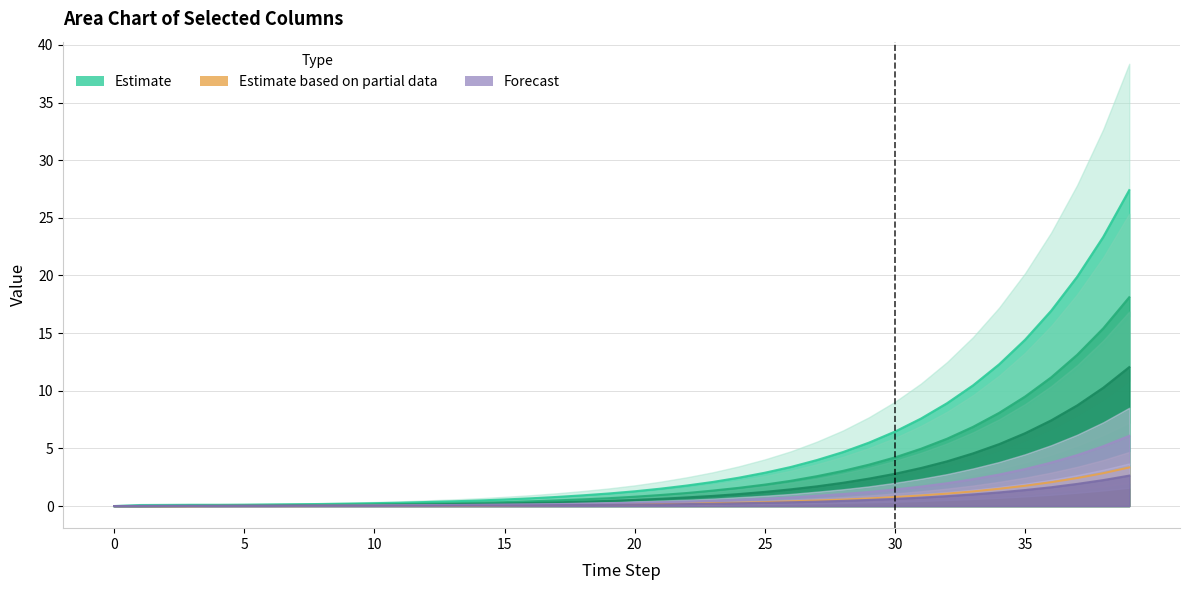

How many positive values does the col_2 series have?

39